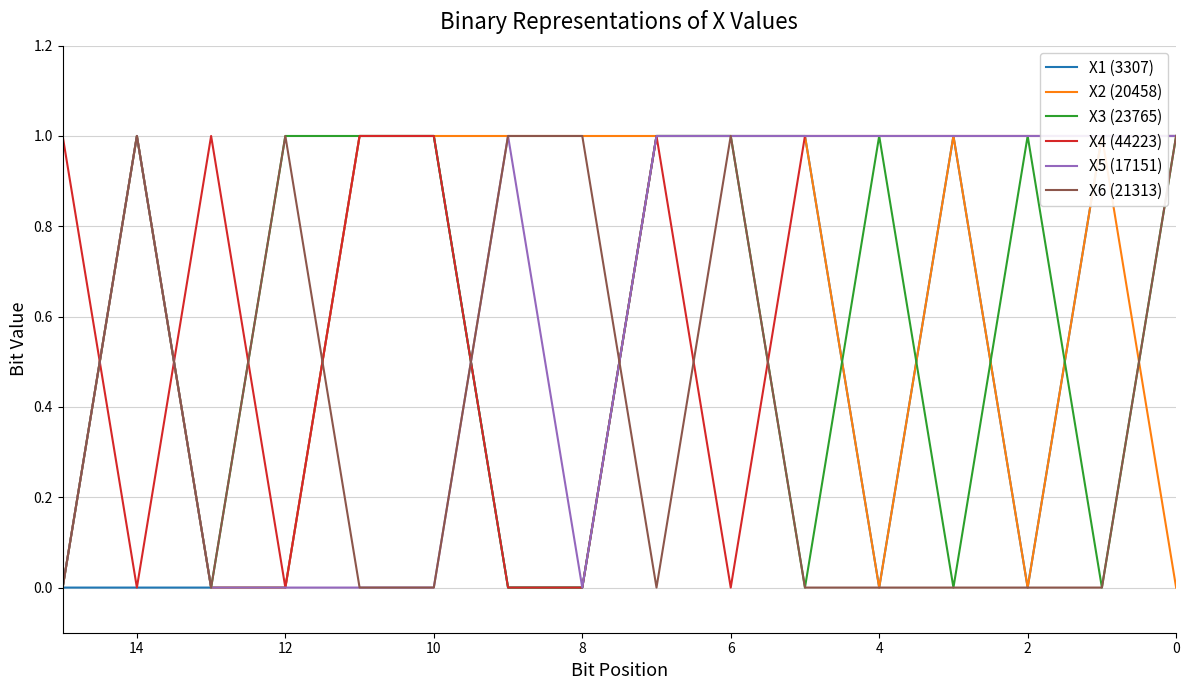

Does the chart have visible grid lines?

Yes